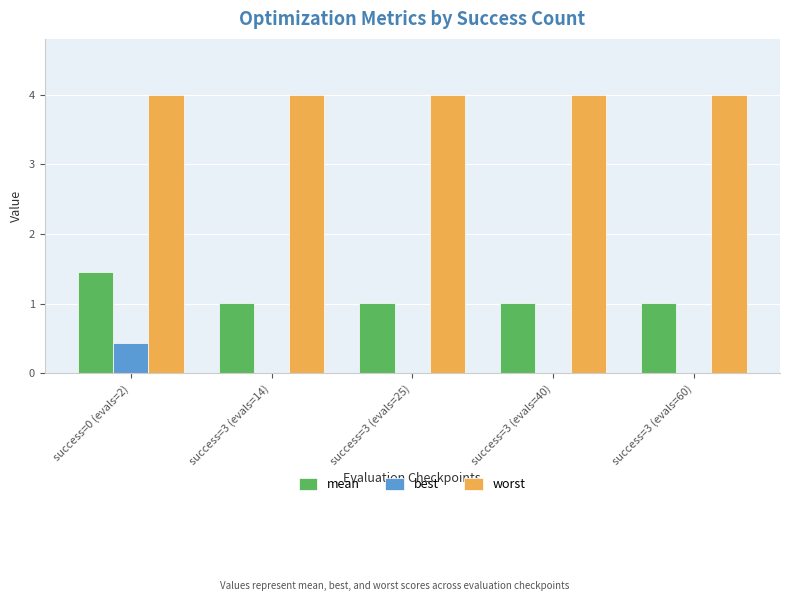

Is the value of worst at success=3 (evals=60) greater than the value of best at success=3 (evals=60)?

Yes